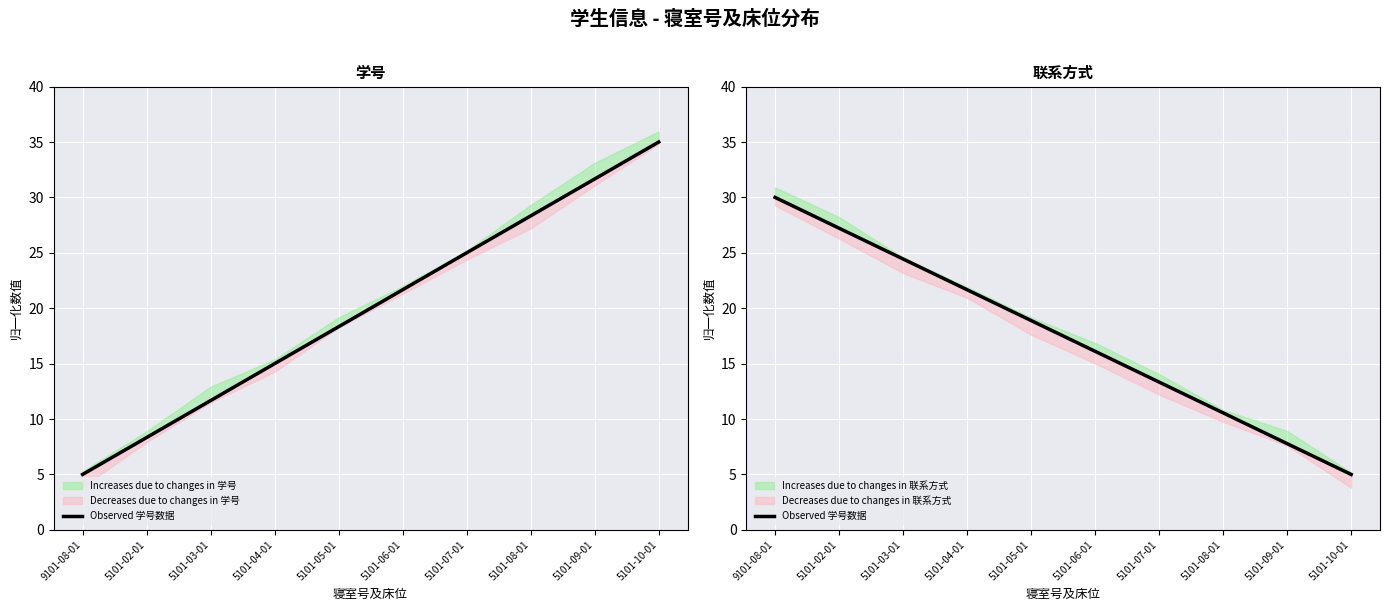

The value at 5101-03-01 is 7.6. True or false?

False